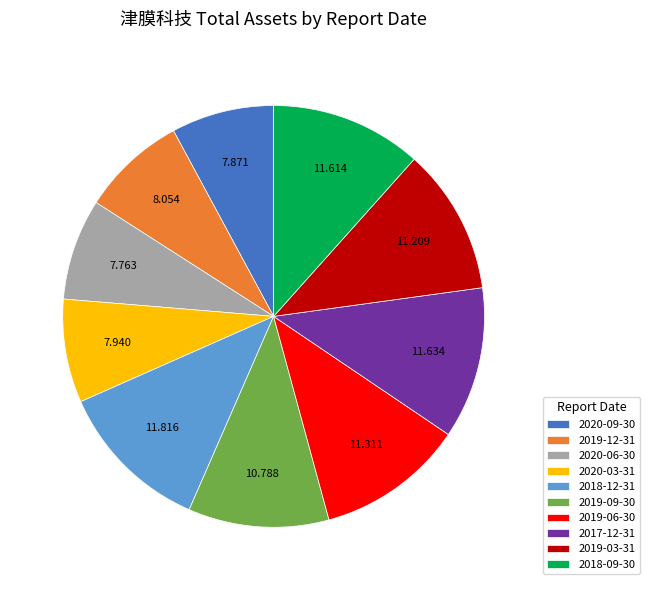

True or false: 2020-06-30 accounts for 8% of the total.

True